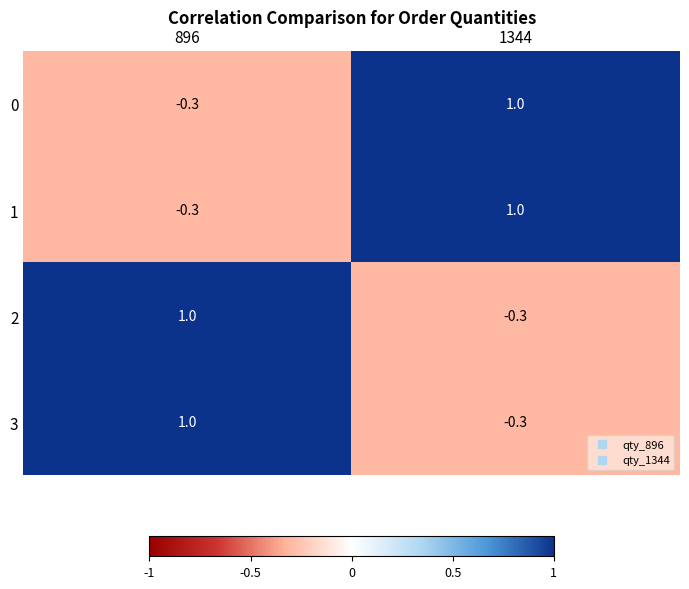

The 0 series shows 0.7 at 1344. True or false?

False